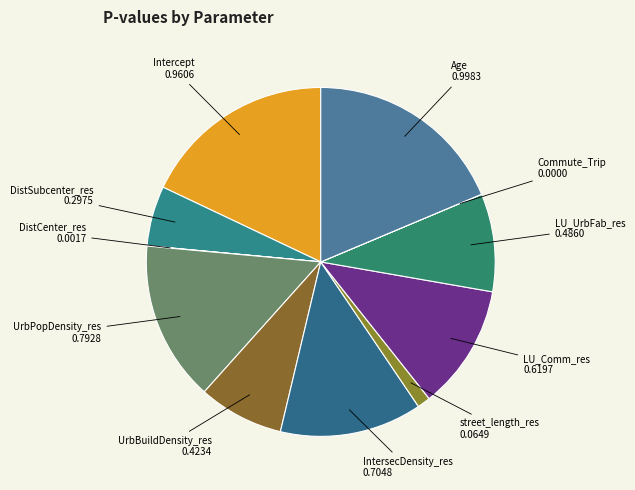

To the nearest percent, what is the difference between the largest and smallest slice percentages?

19%